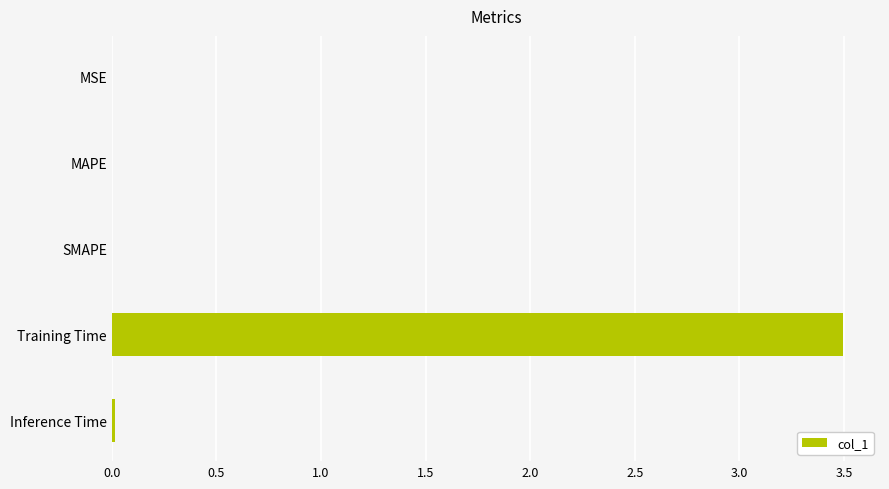

At which category does the chart reach its peak across all series?

Training Time